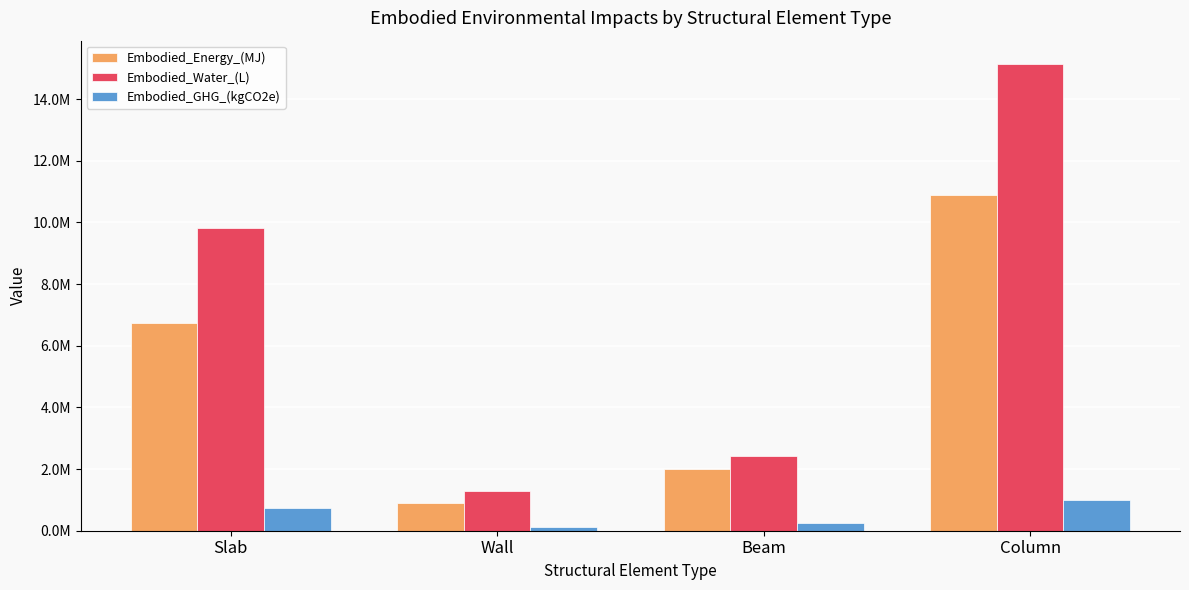

Where does the Embodied_Energy_(MJ) series first go above 6735419?

Slab